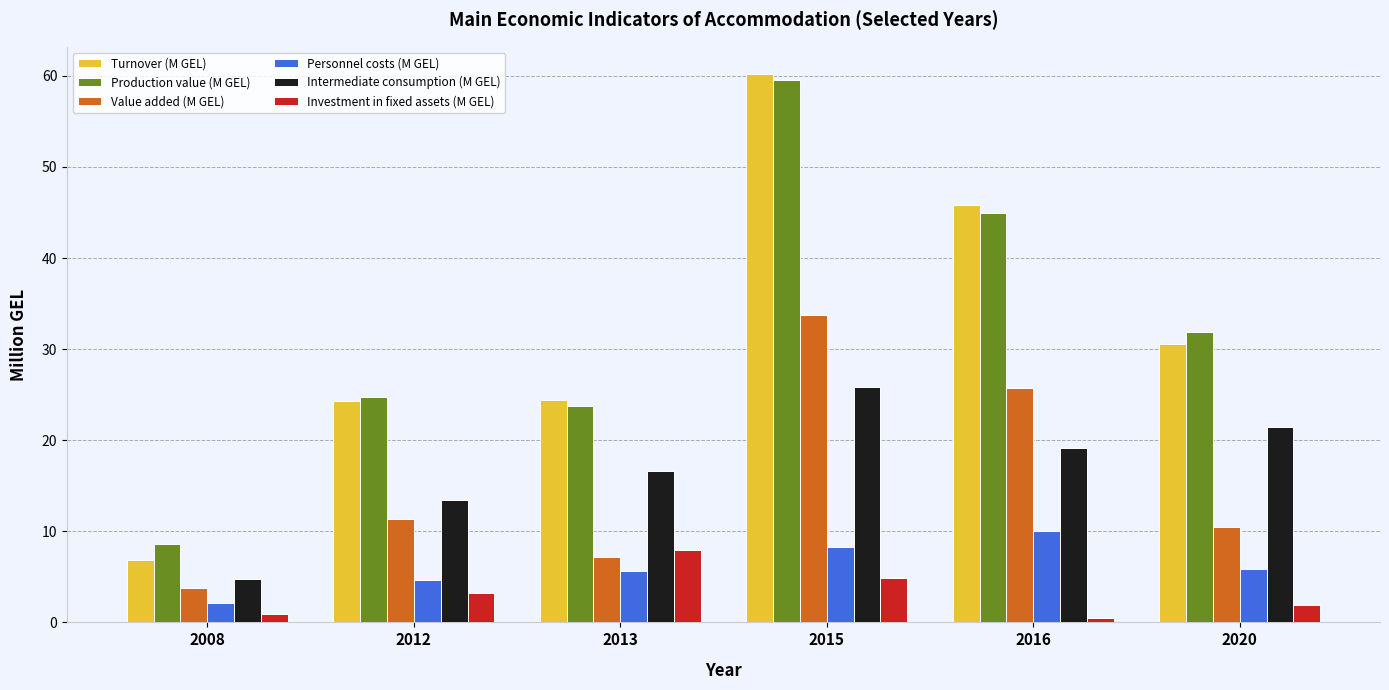

How many bars are there in total?

36